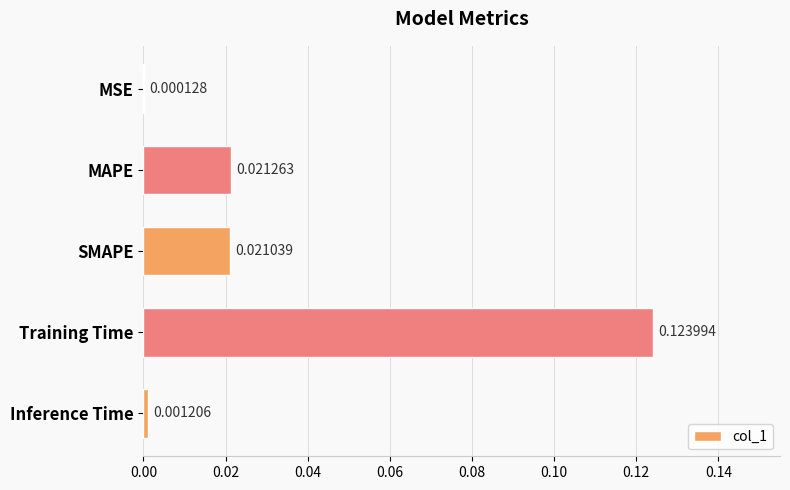

Where is the data nearest to the value 0?

MSE